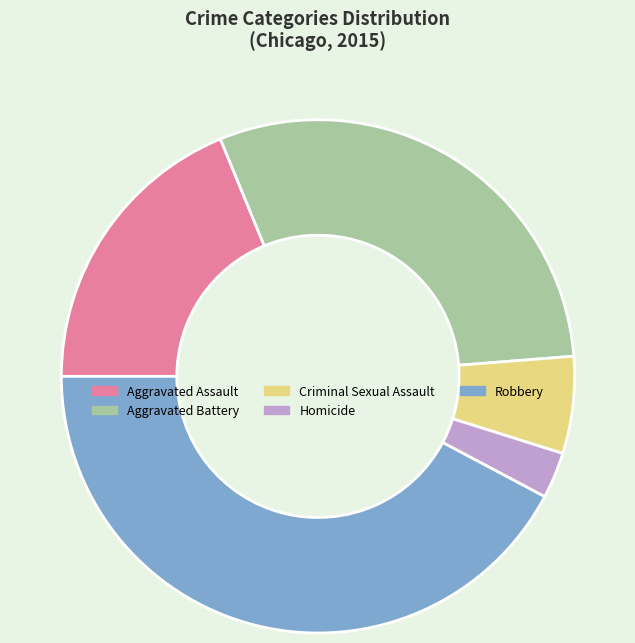

Is there any slice that represents more than half of the pie?

No